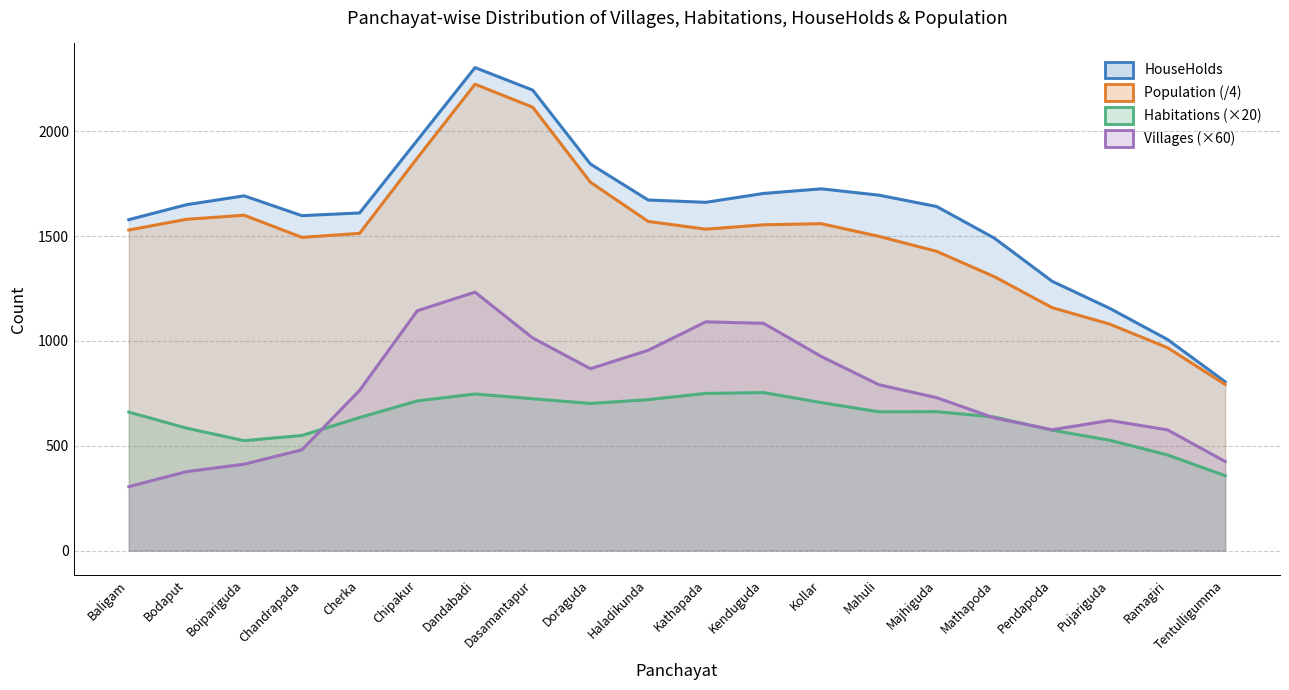

What is the sum of the HouseHolds values at Kollar and Ramagiri?

2731.9